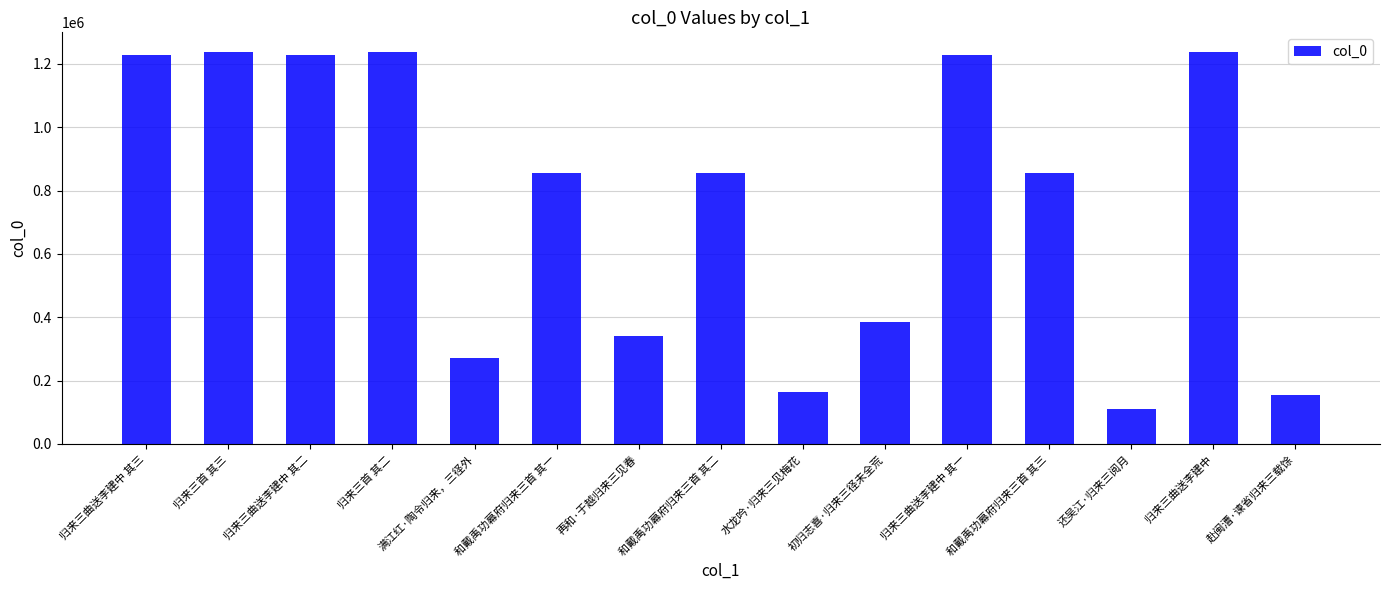

What is the sum of all values?

11390836